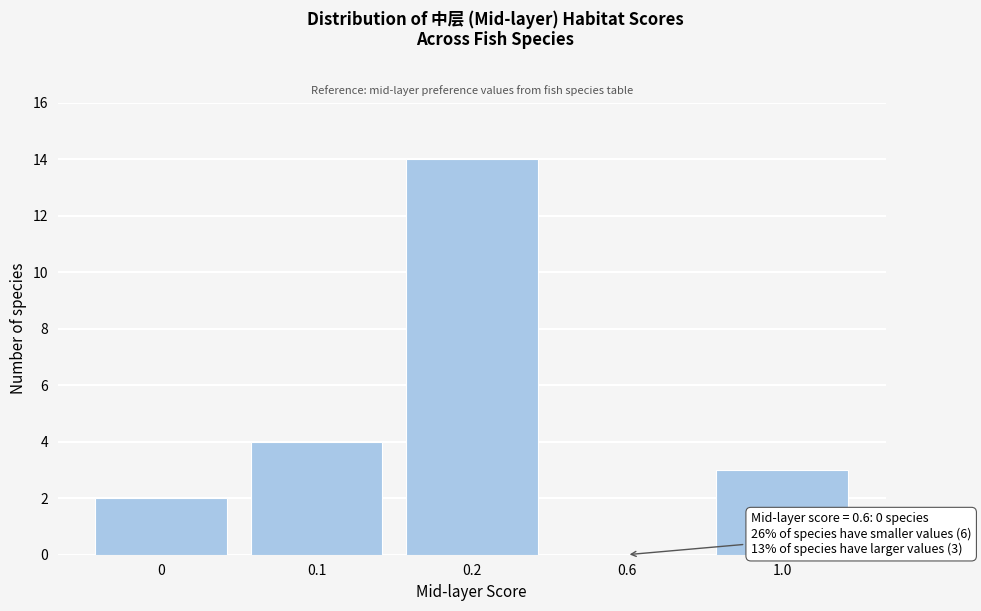

Reading left to right, list all the values displayed in this chart.

0=2	0.1=4	0.2=14	0.6=0	1.0=3